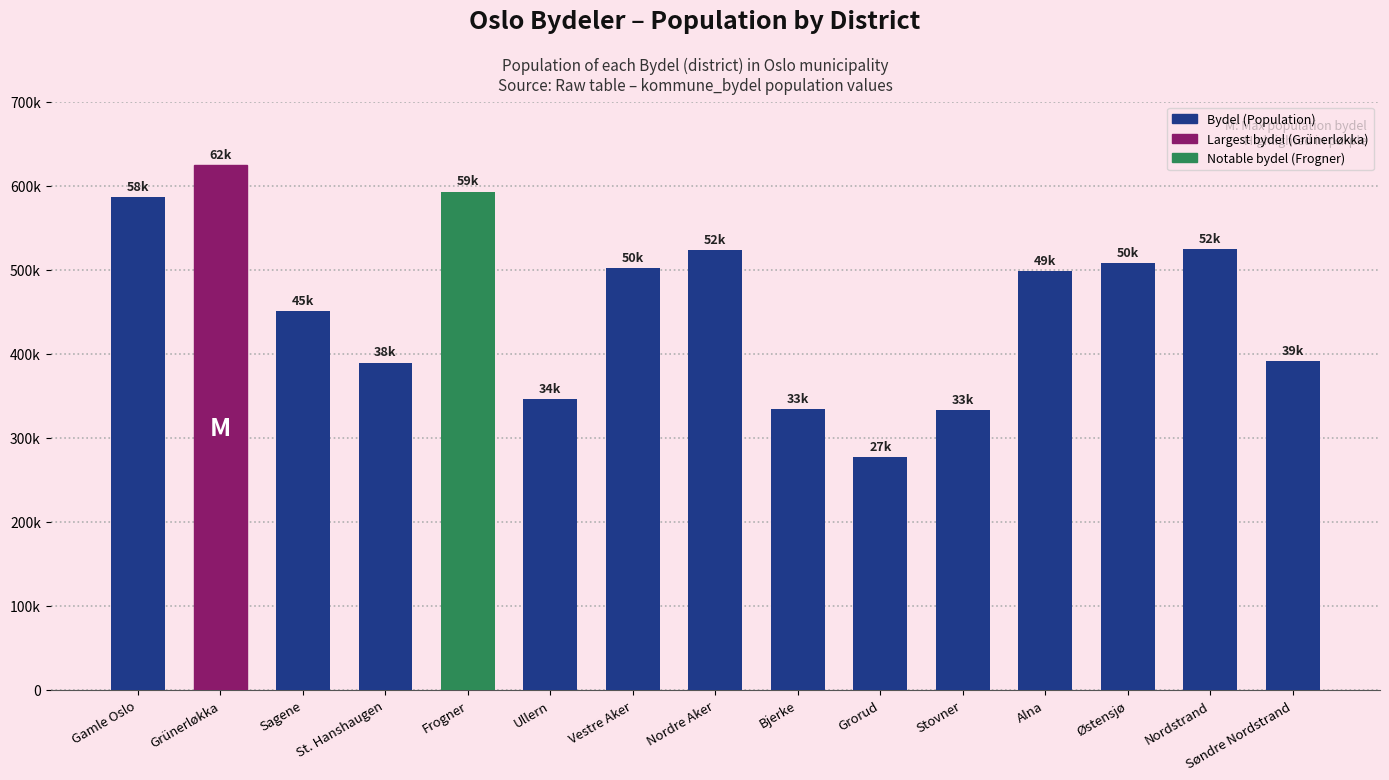

What position from the left is Sagene?

3